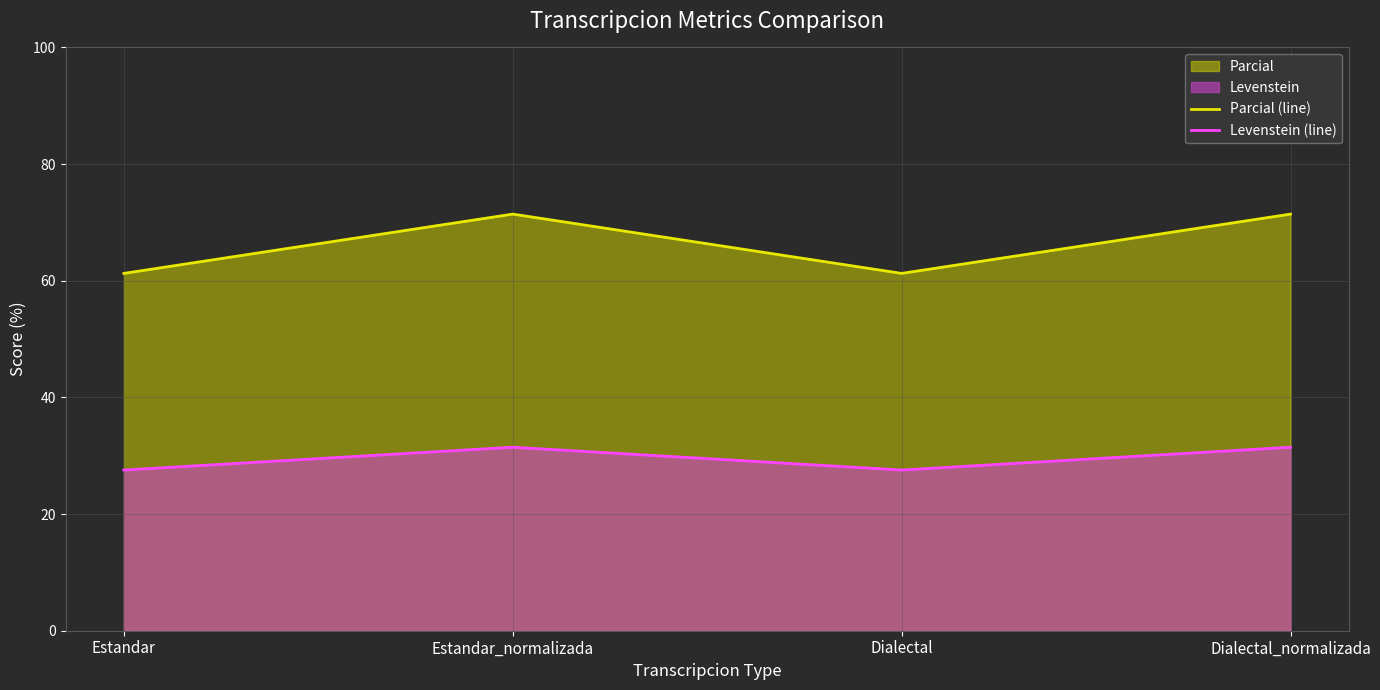

True or false: Levenstein (line) and Parcial (line) intersect in this chart.

False